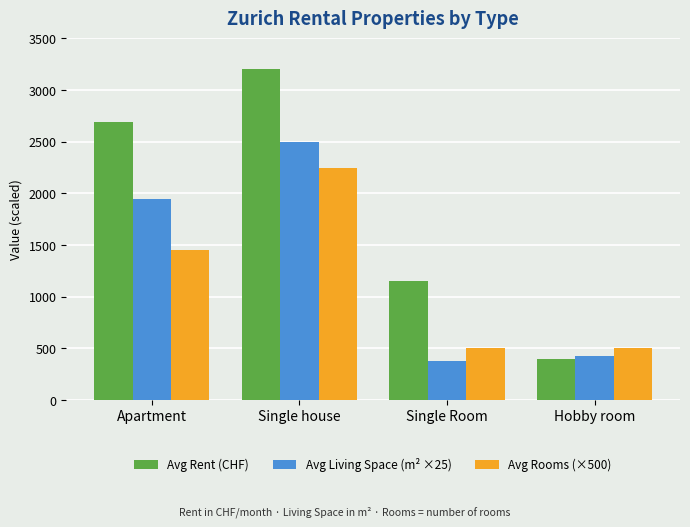

How many groups of bars are there?

4